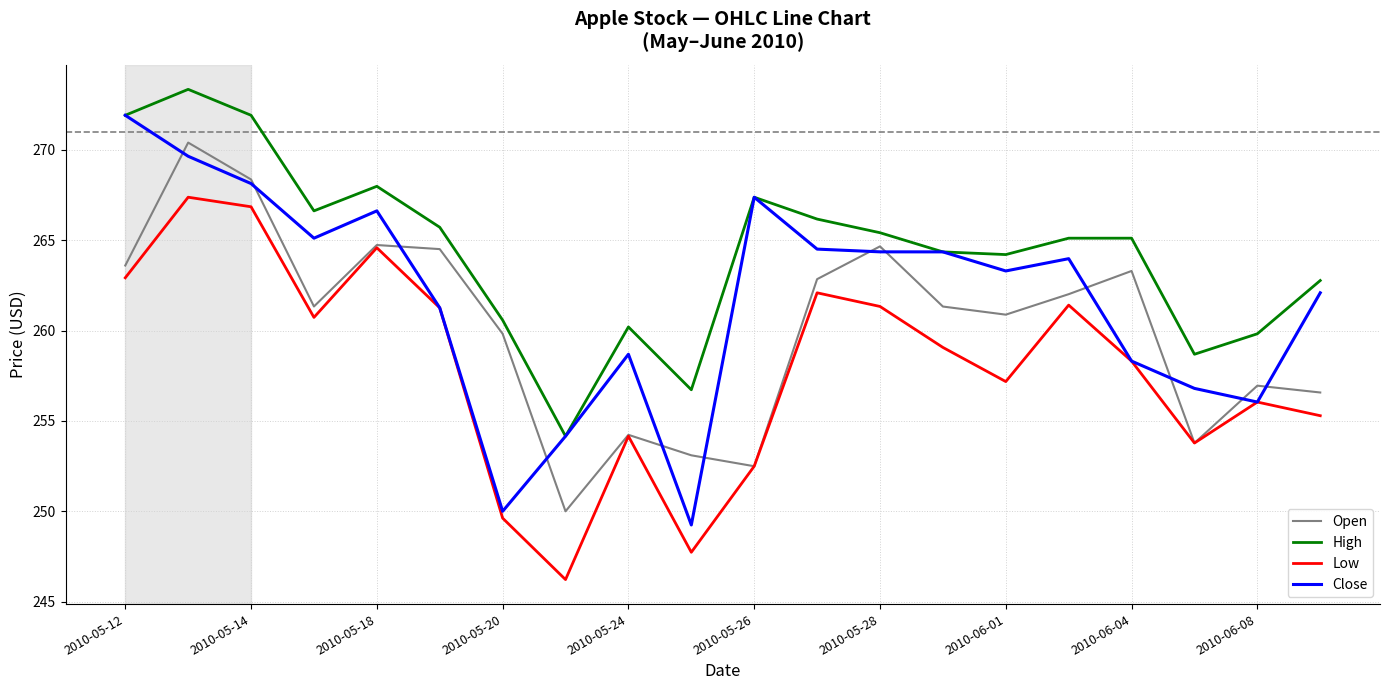

Which series has the largest total across all categories?

High